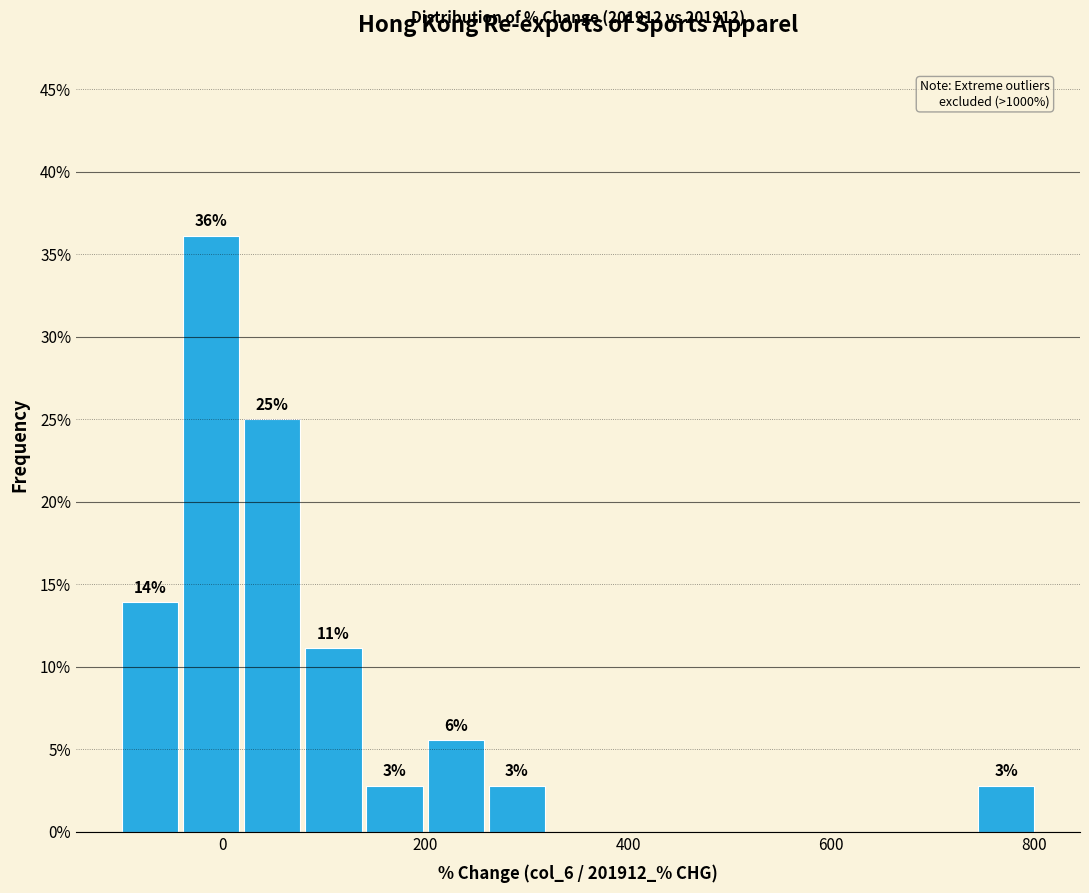

Around what value on the x-axis is the tallest bar? Give the approximate position of its centre, as read against the axis.

-20